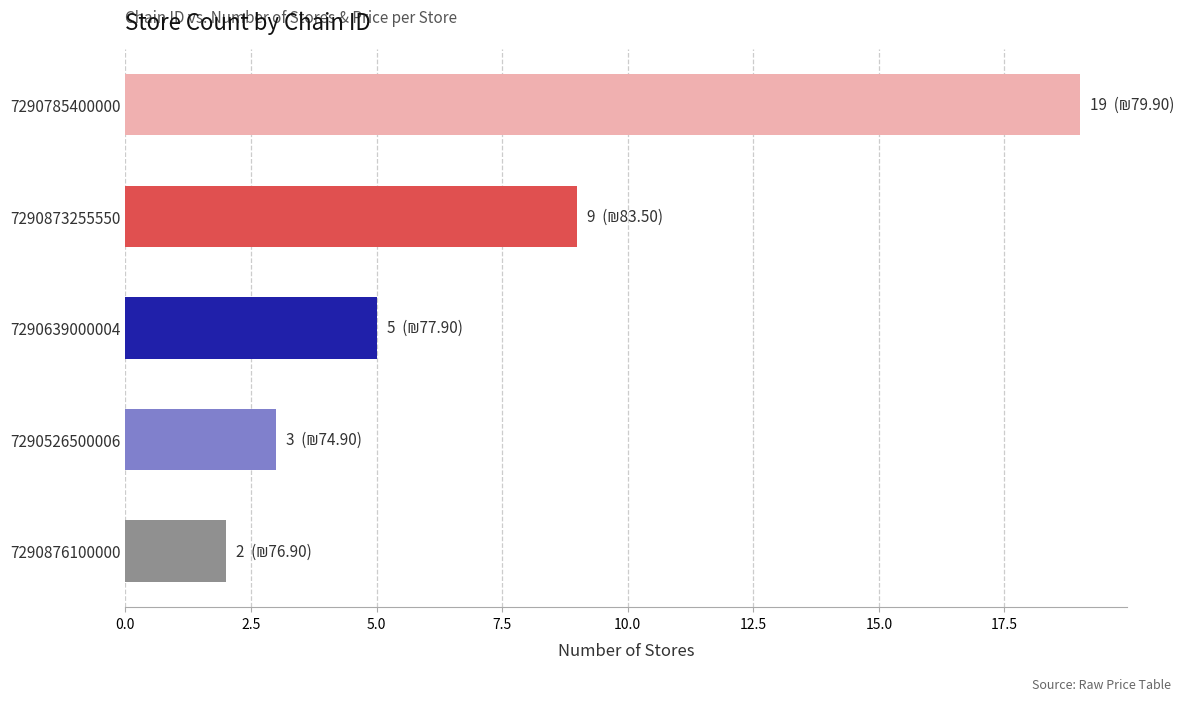

What position from the bottom is 7290639000004?

3